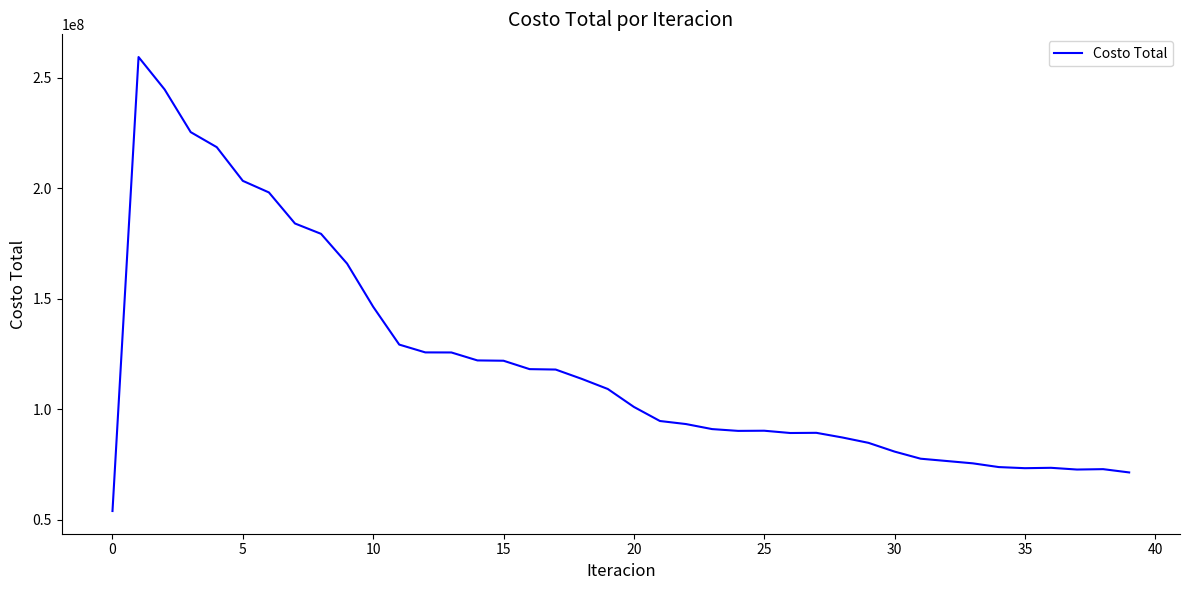

What is the difference between the maximum and minimum values?

205222582.9